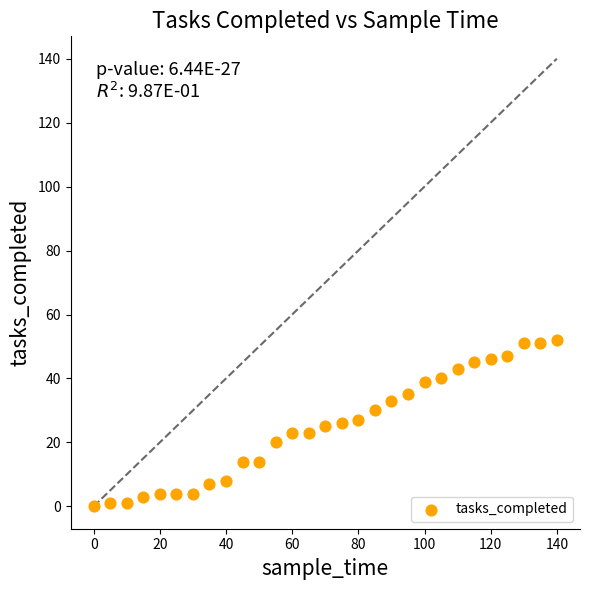

What is the range of X values (max minus min)?

140